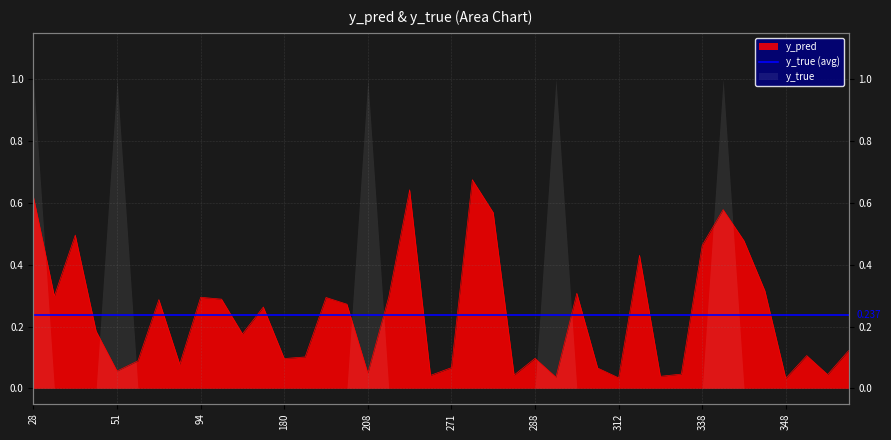

How many lines are shown in the chart?

1